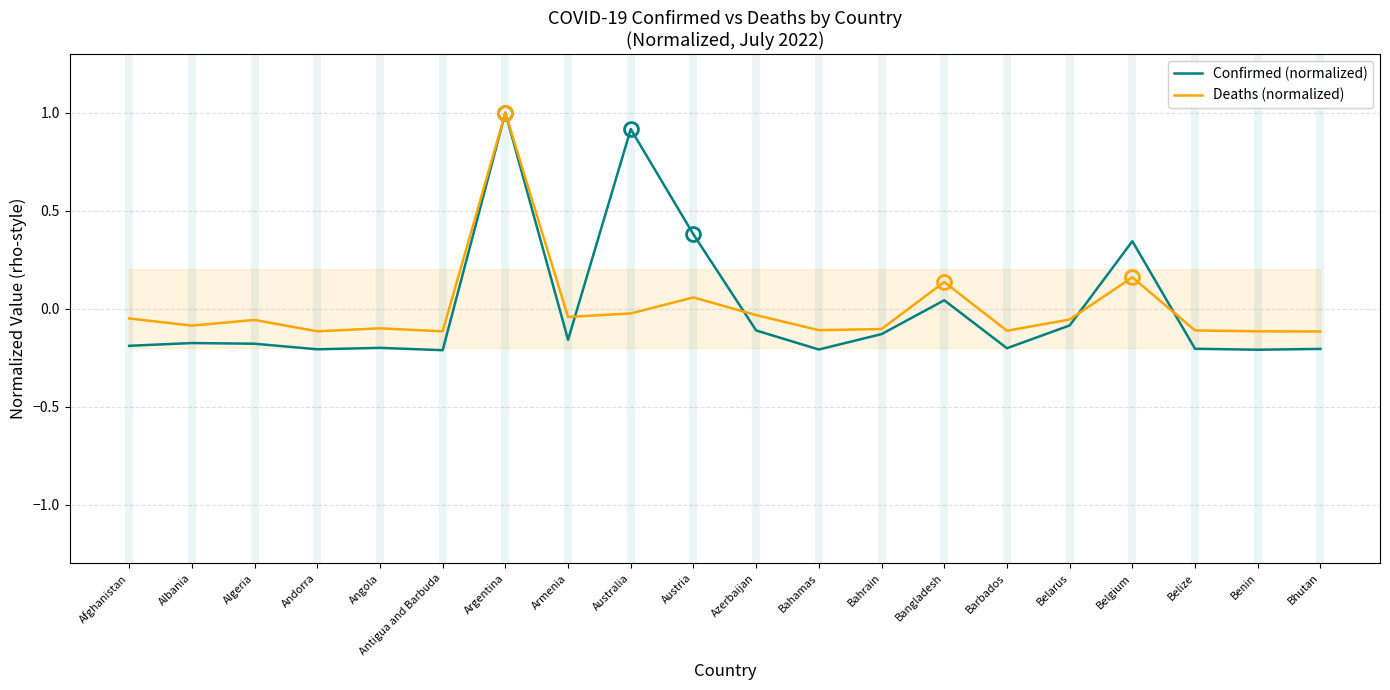

What is the label of the 10th point from the right?

Azerbaijan